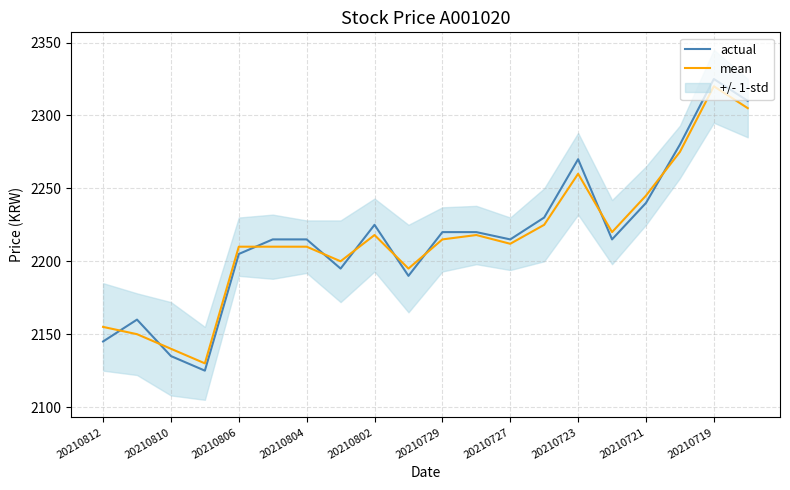

Which series has the widest spread of values?

actual